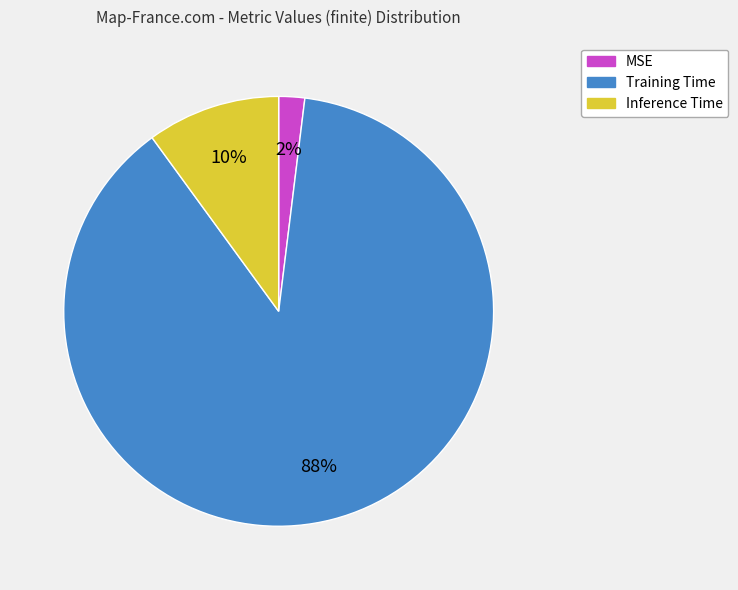

To the nearest percent, what percentage of the pie is Inference Time?

10%